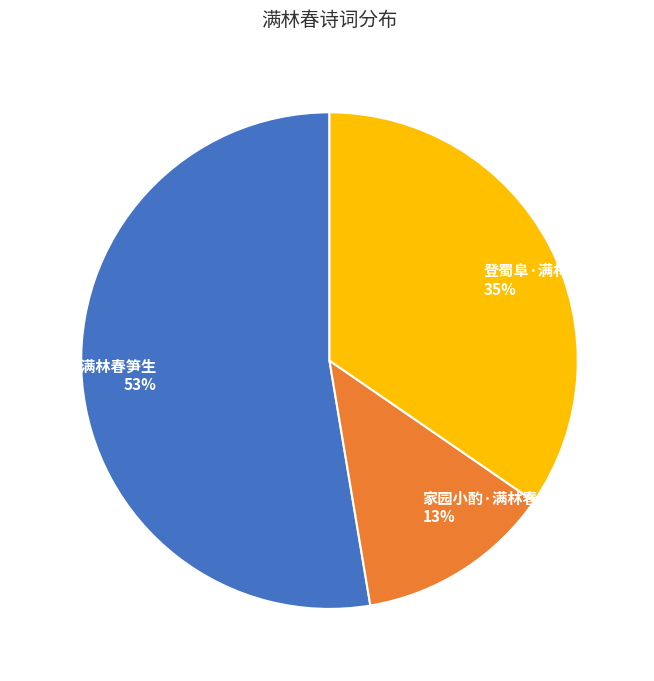

Rank the categories by value from highest to lowest.

醉书·稚子满林春笋生, 登蜀阜·满林春鸟语高低, 家园小酌·满林春笋生无数